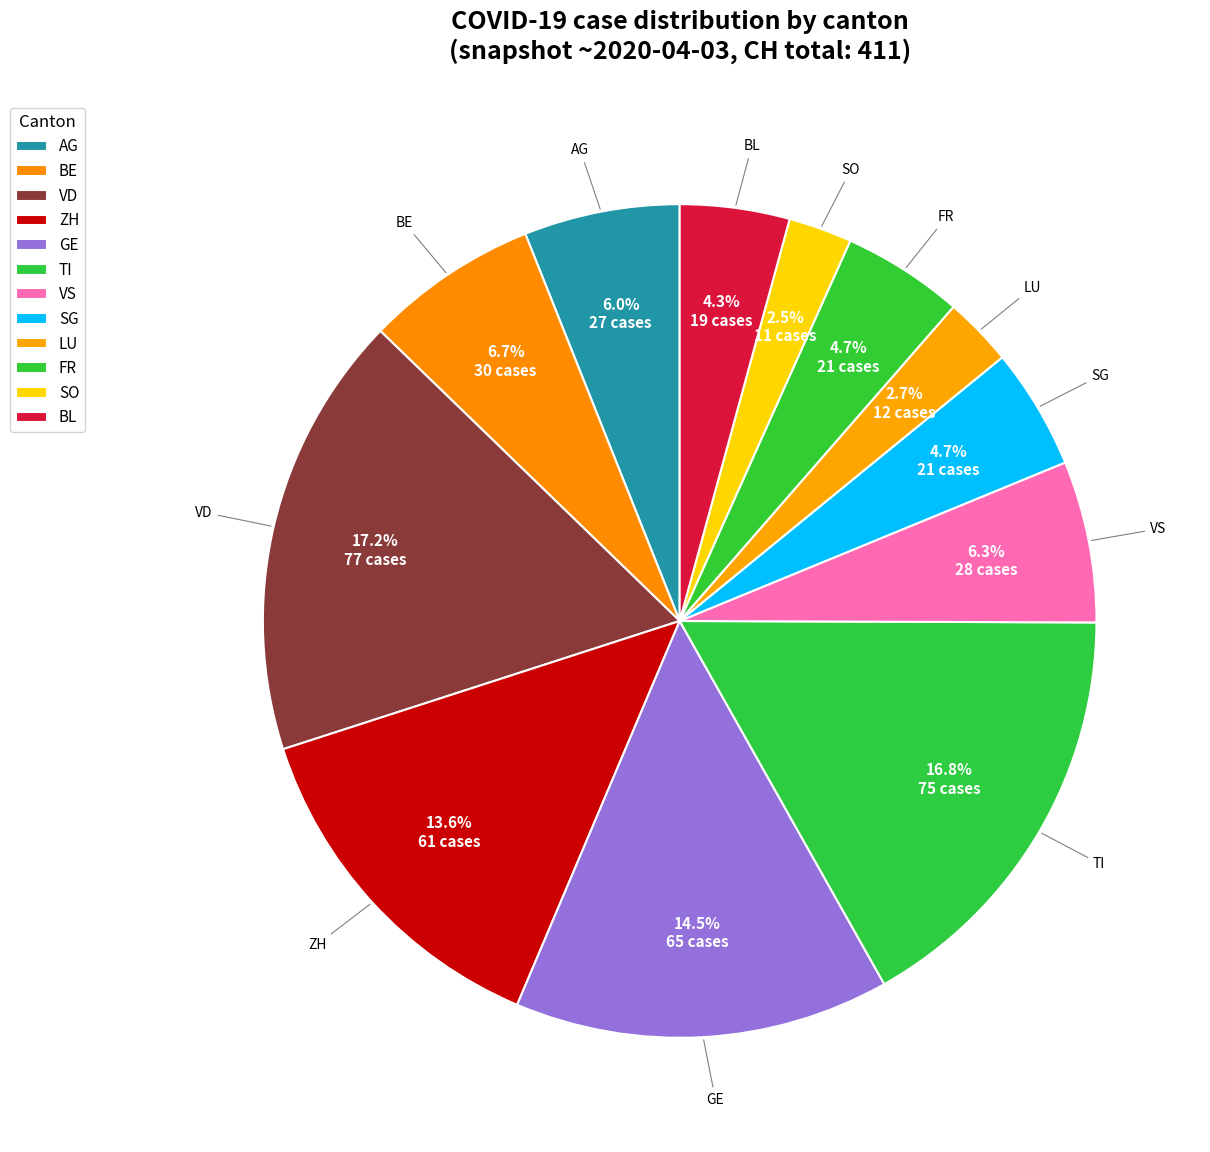

Which has a higher value, LU or FR?

FR